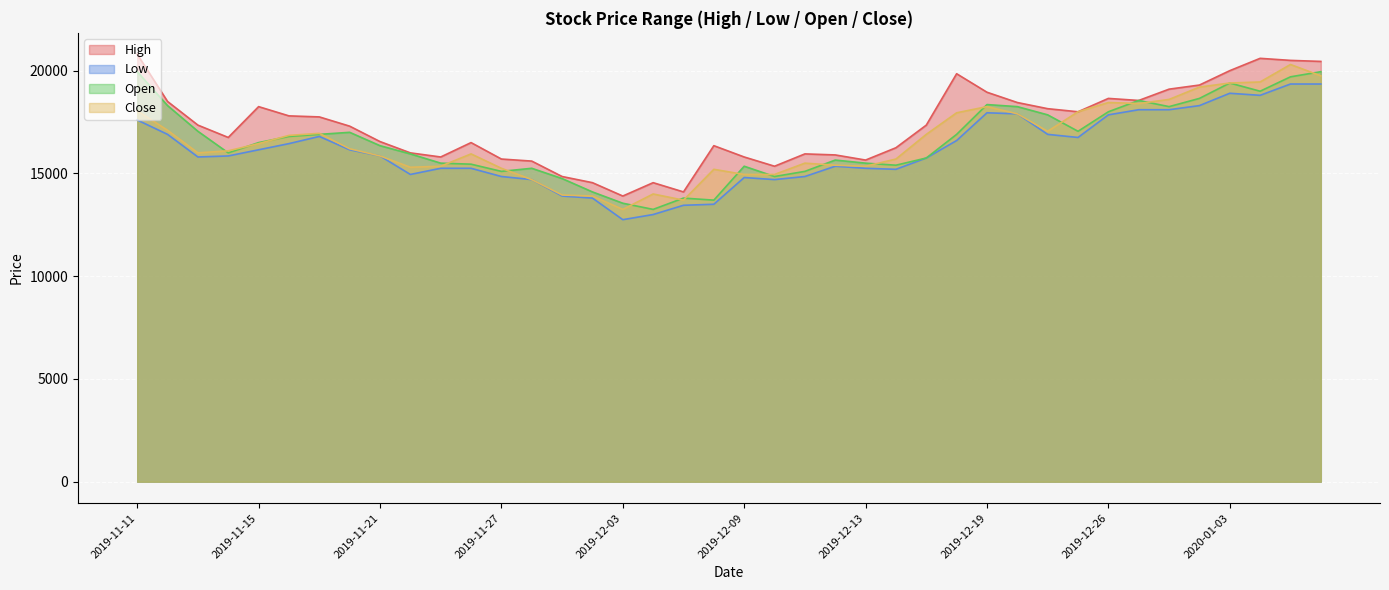

What is the sum of all Low values?

643700